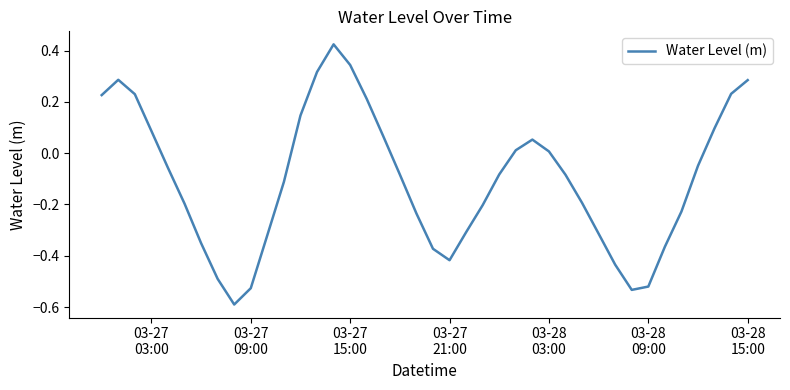

What is the difference between the maximum and minimum values?

1.0